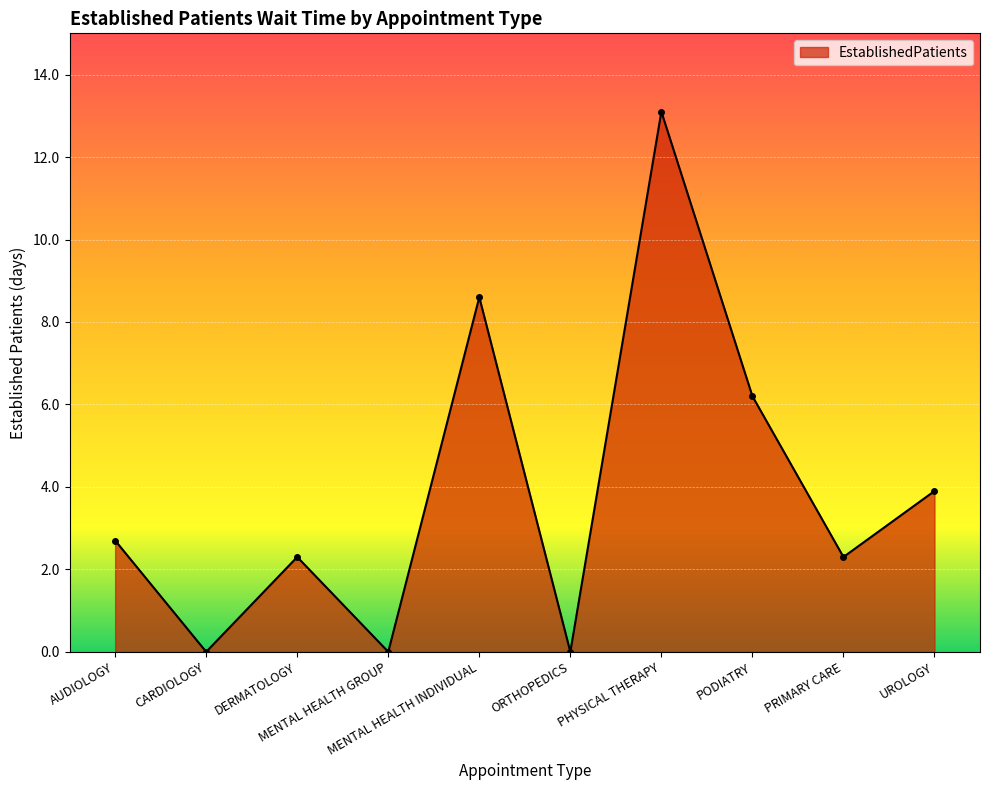

What is the approximate value at UROLOGY?

3.9